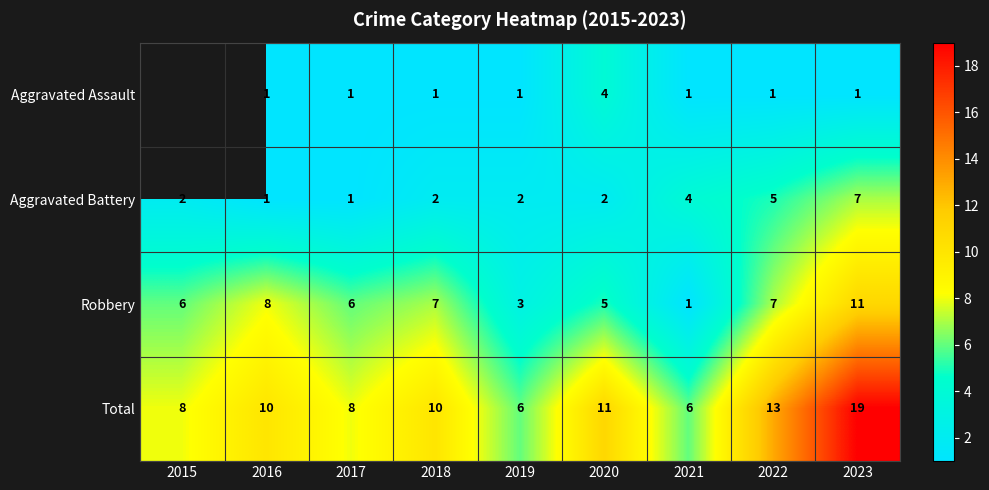

What is the difference between the highest and lowest values at 2021?

5